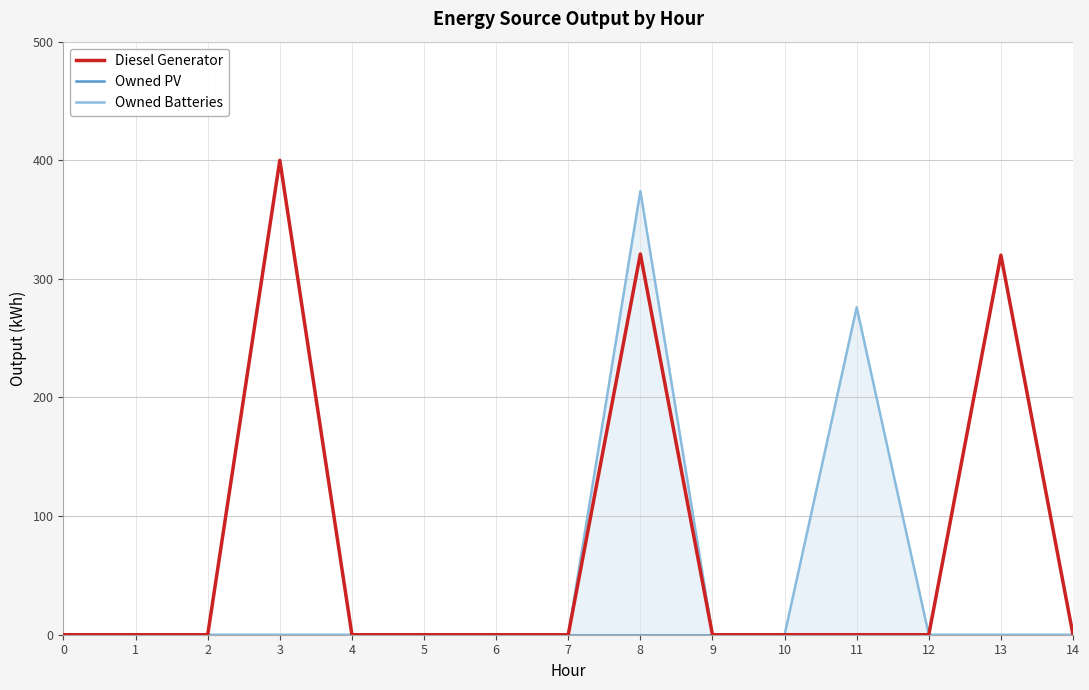

What are all the series names shown in the legend?

Diesel Generator, Owned PV, Owned Batteries